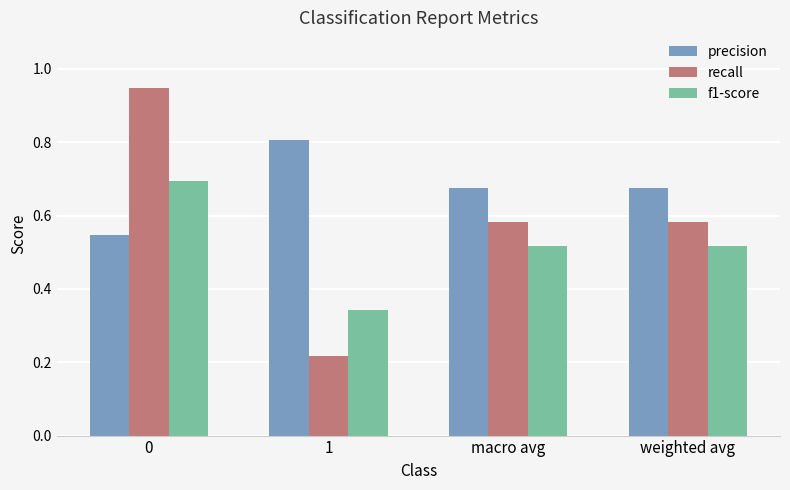

What is the sum of all f1-score values?

2.1